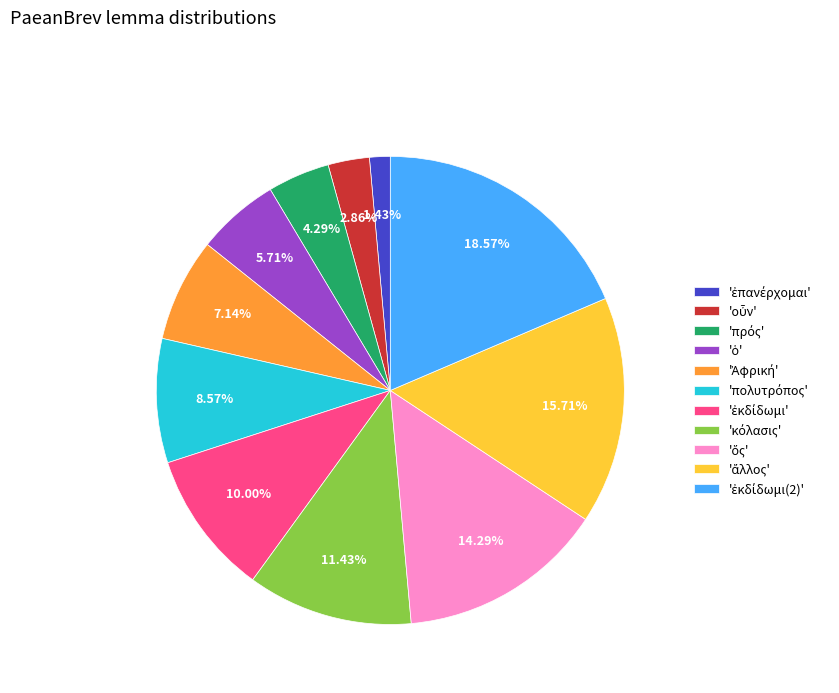

Does any single category account for the majority?

No